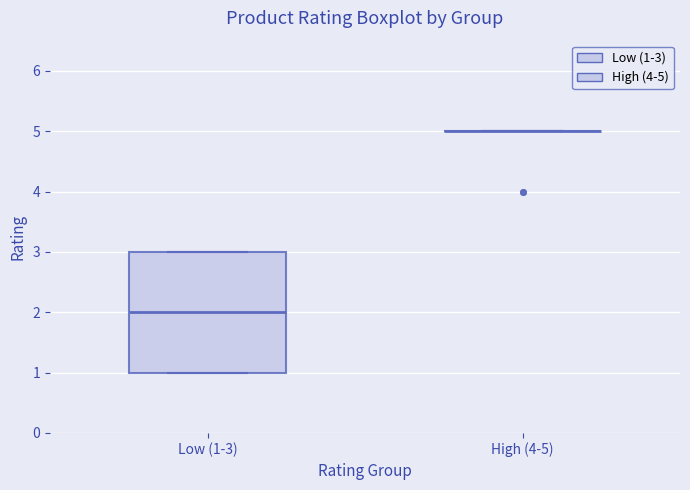

Reading left to right, transcribe this box plot: for each box, give where its median line is, the range the box spans, and where its two whiskers end, as read against the y-axis. The values are not printed on the chart, so give them approximately, as read against the axis.

Low (1-3): median 2, box 1 to 3, whiskers 1 to 3
High (4-5): box collapsed to a line at 5, whiskers 5 to 5